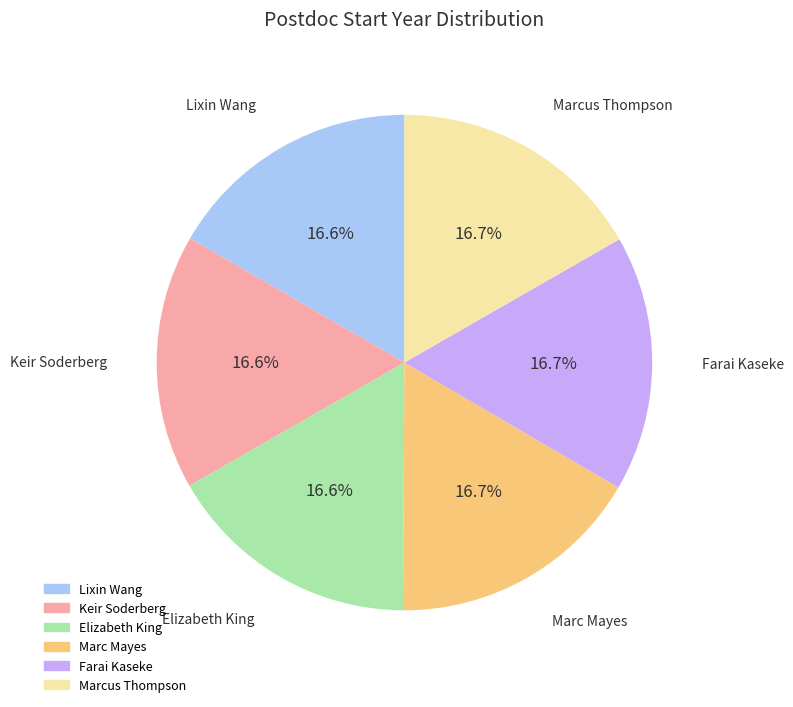

What portion of the pie excludes Farai Kaseke?

83.3%